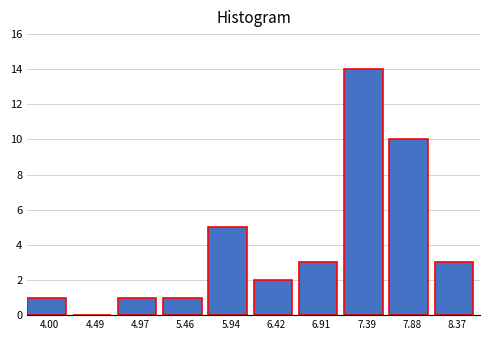

Reading left to right, list all the values displayed in this chart.

4.00=1	4.49=0	4.97=1	5.46=1	5.94=5	6.42=2	6.91=3	7.39=14	7.88=10	8.37=3